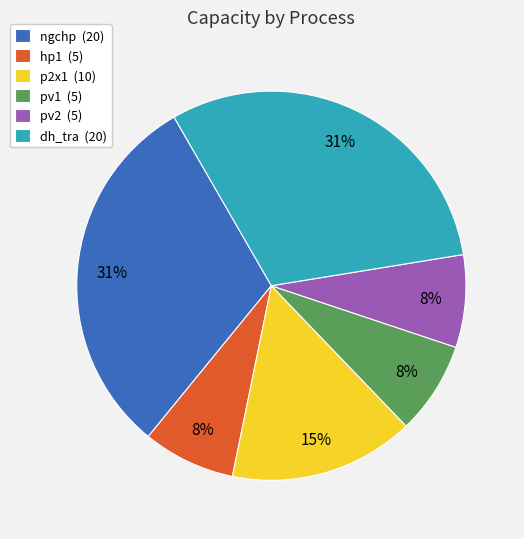

True or false: dh_tra accounts for 31% of the total.

True